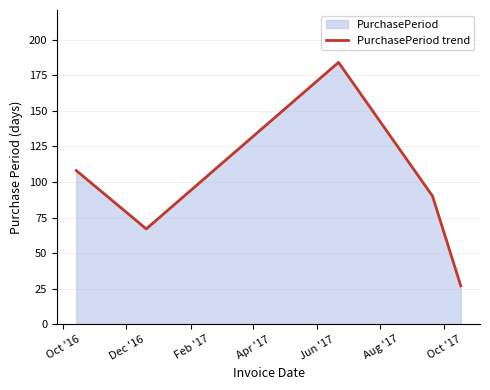

Reading left to right, list all the values displayed in this chart.

108	67	184	90	27